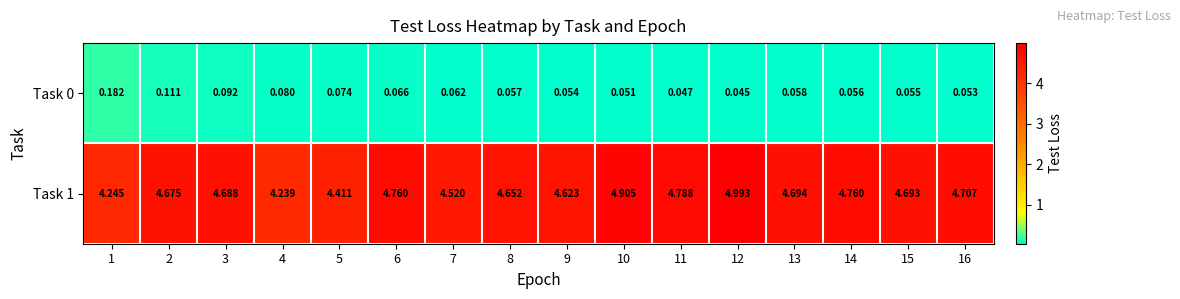

Reading left to right, list all the values displayed in this chart.

Task 0: 1=0.2	2=0.1	3=0.1	4=0.1	5=0.1	6=0.1	7=0.1	8=0.1	9=0.1	10=0.1	11=0.0	12=0.0	13=0.1	14=0.1	15=0.1	16=0.1
Task 1: 1=4.2	2=4.7	3=4.7	4=4.2	5=4.4	6=4.8	7=4.5	8=4.7	9=4.6	10=4.9	11=4.8	12=5.0	13=4.7	14=4.8	15=4.7	16=4.7